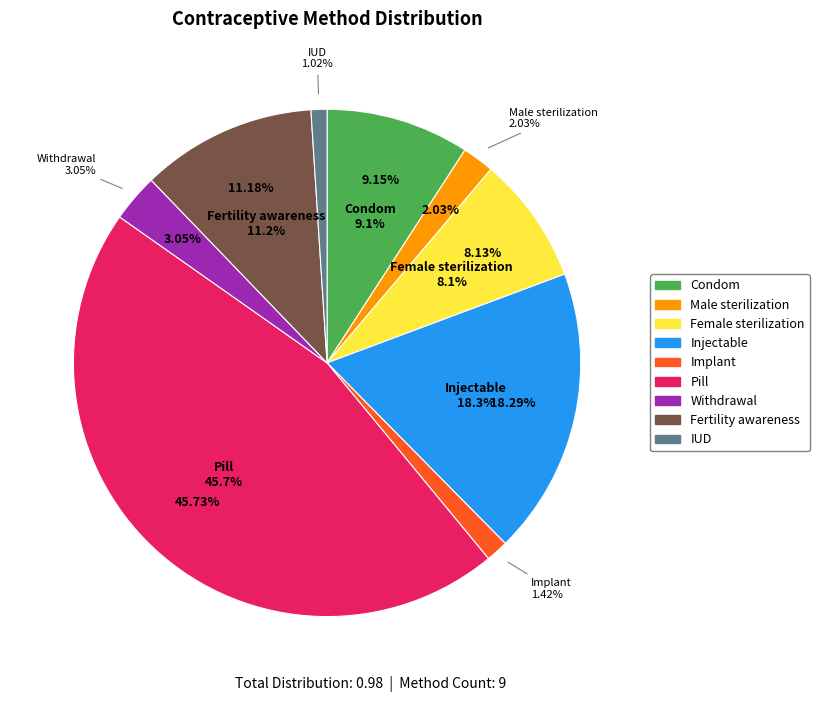

Between Condom and Implant, which is larger?

Condom